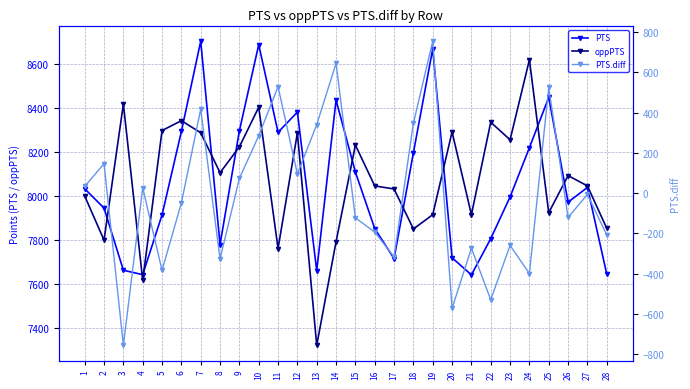

Which series changed the most between 1 and 25?

PTS.diff